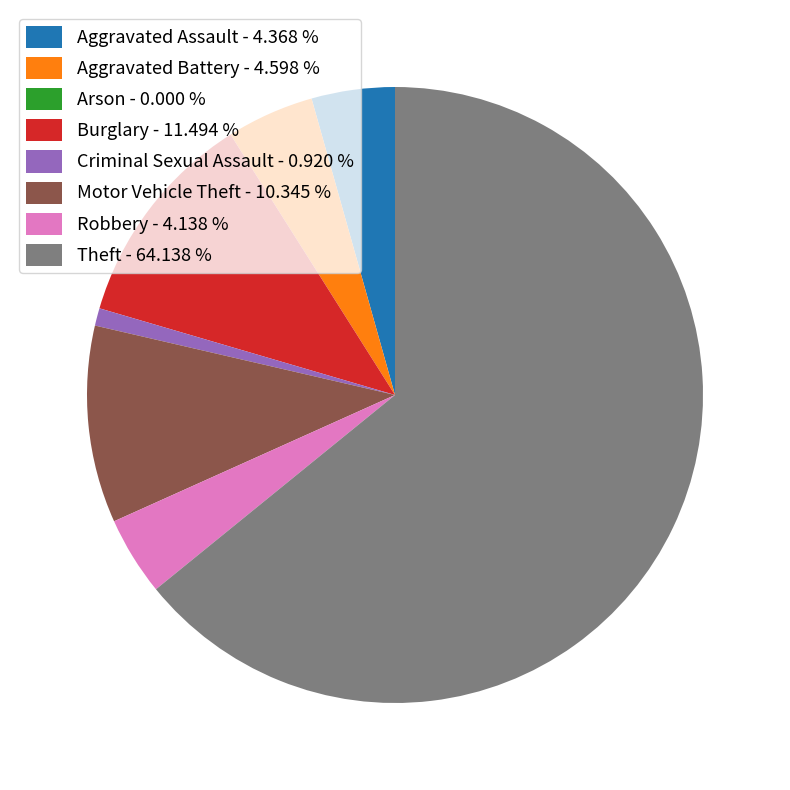

Which has a higher value, Burglary or Aggravated Battery?

Burglary